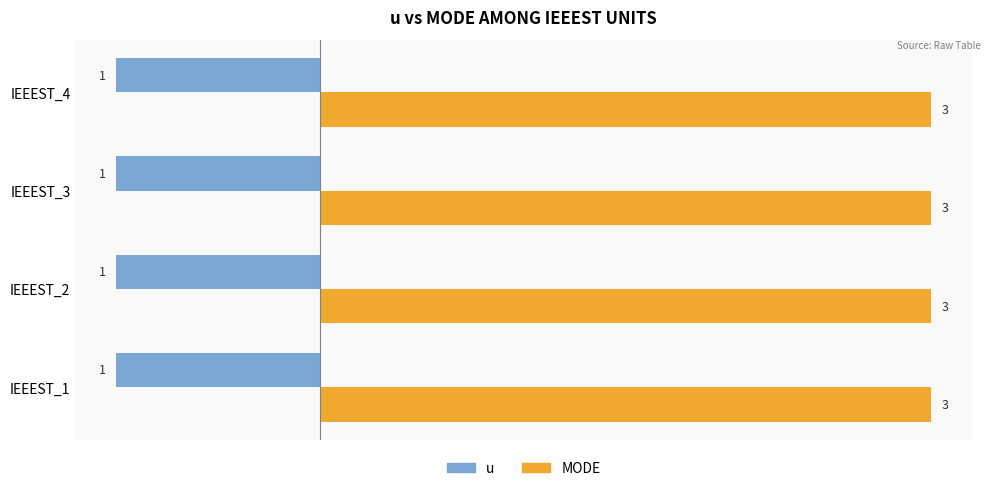

Is the value of u at IEEEST_1 greater than the value of MODE at IEEEST_3?

No